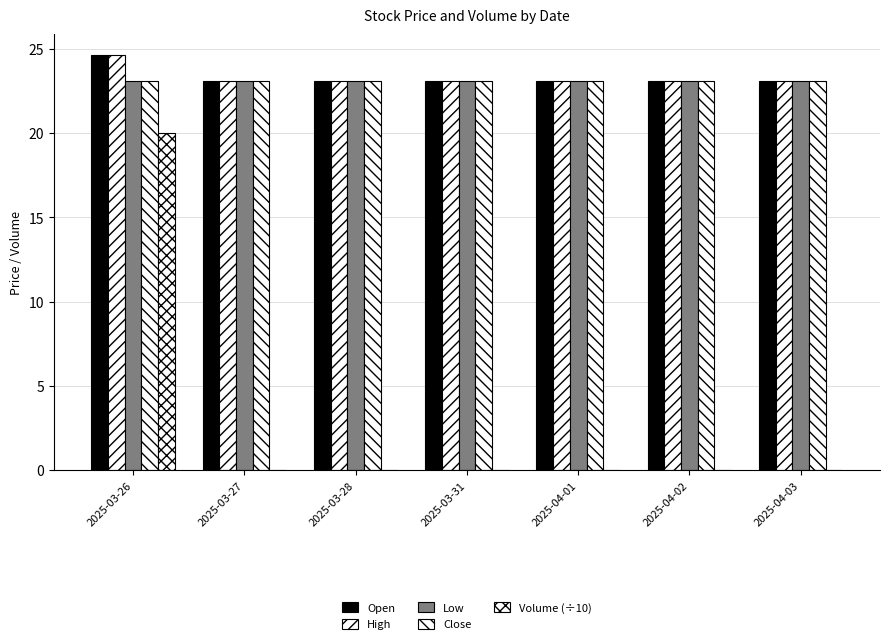

What position from the left is 2025-04-03?

7